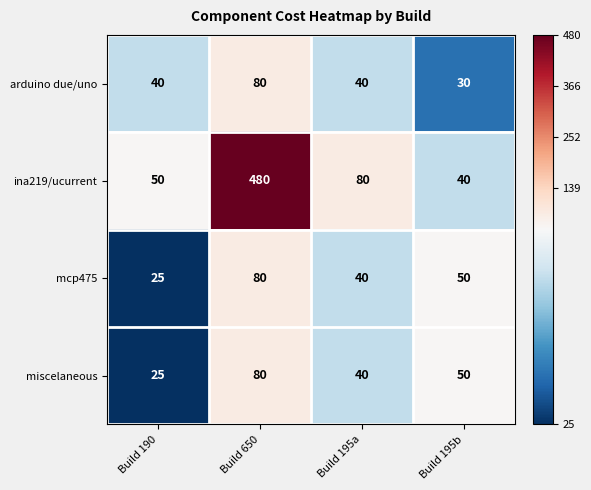

What is the sum of the arduino due/uno values at Build 650 and Build 190?

120